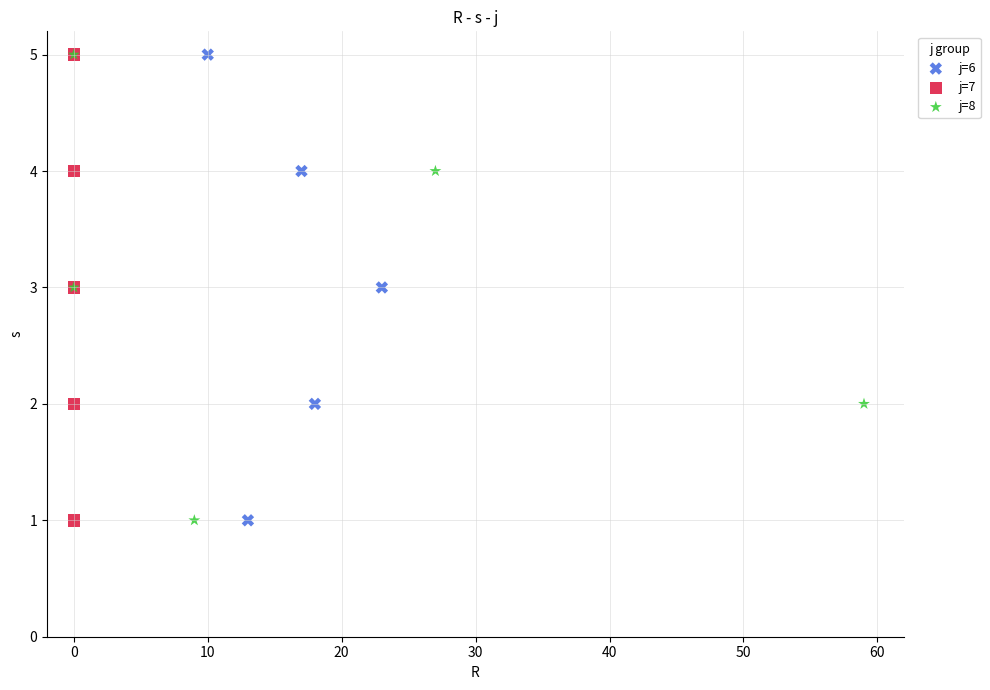

What are all the series names shown in the legend?

j=6, j=7, j=8